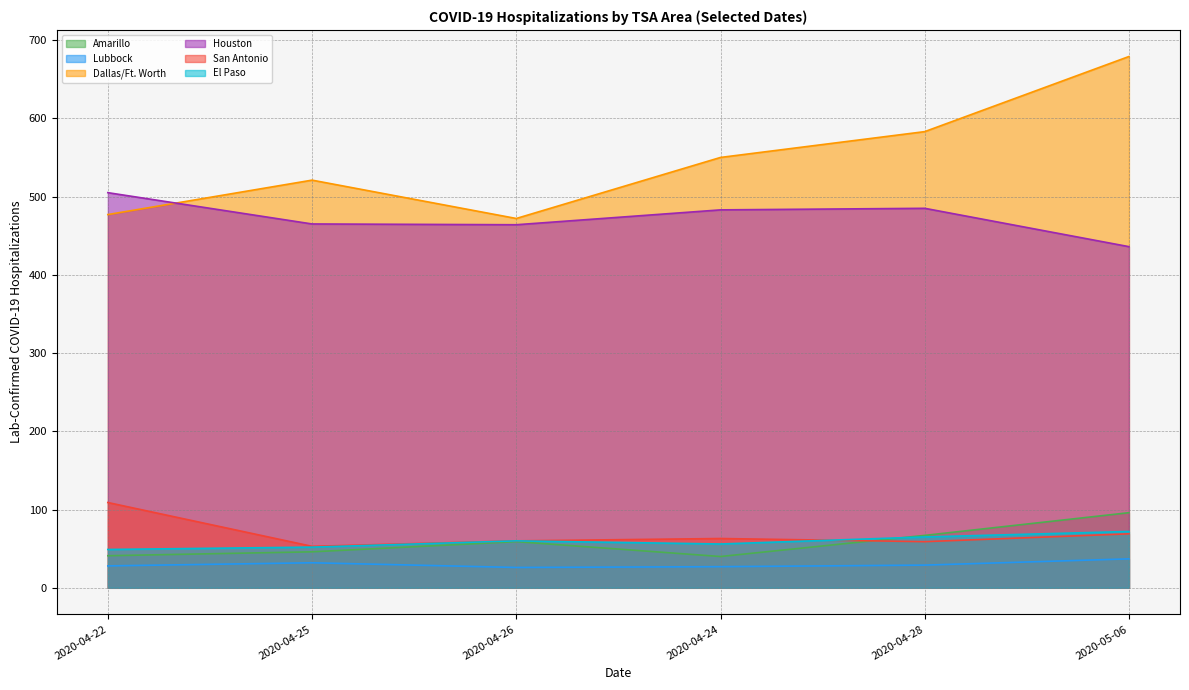

What is the minimum value for Lubbock?

26